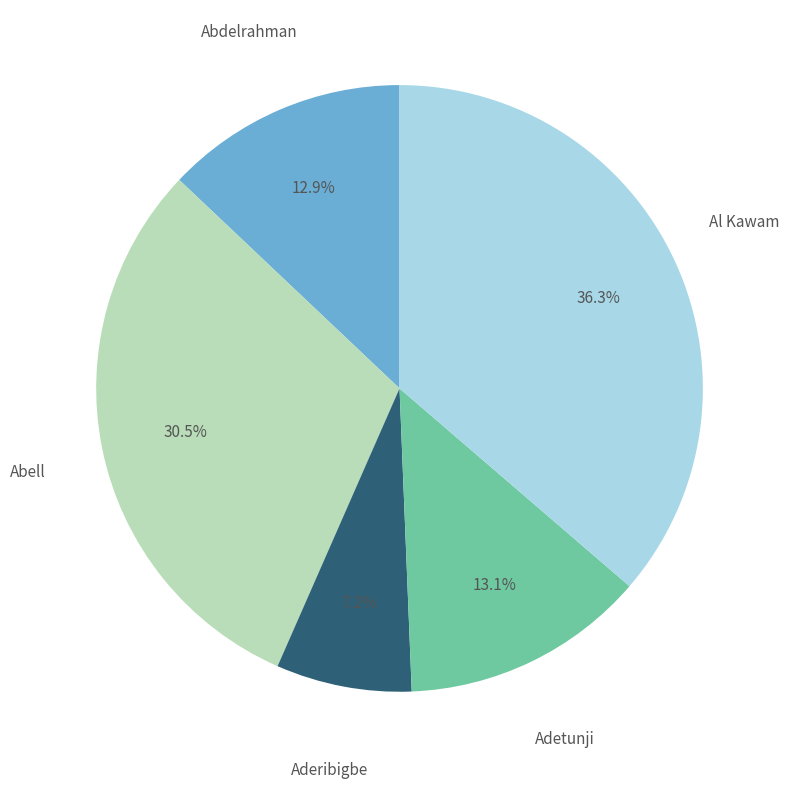

Is there any slice that represents more than half of the pie?

No